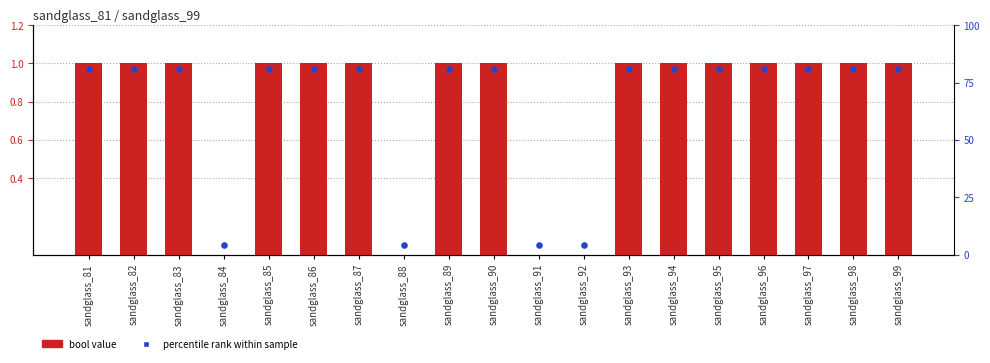

Which series has the largest Y range (max minus min)?

bool value